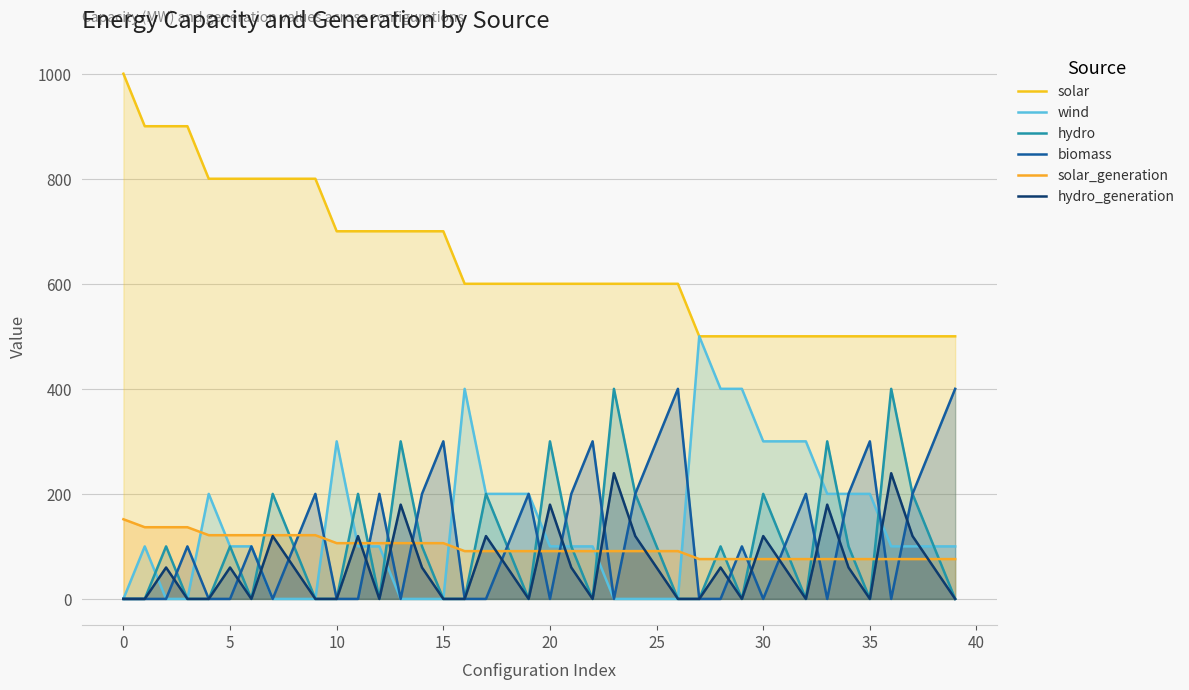

Between 37 and 39, which is larger?

37